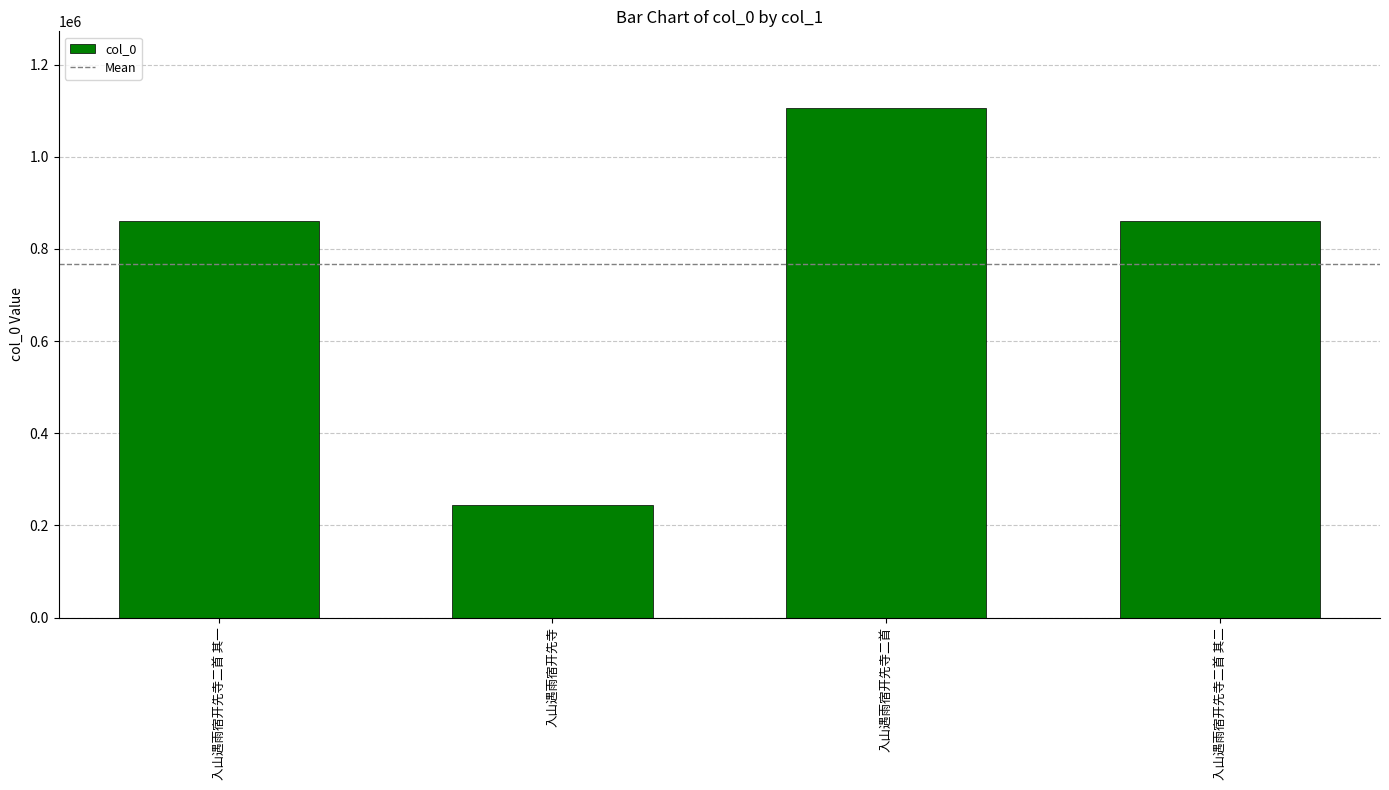

What is the change in value from 入山遇雨宿开先寺 to 入山遇雨宿开先寺二首?

+862157